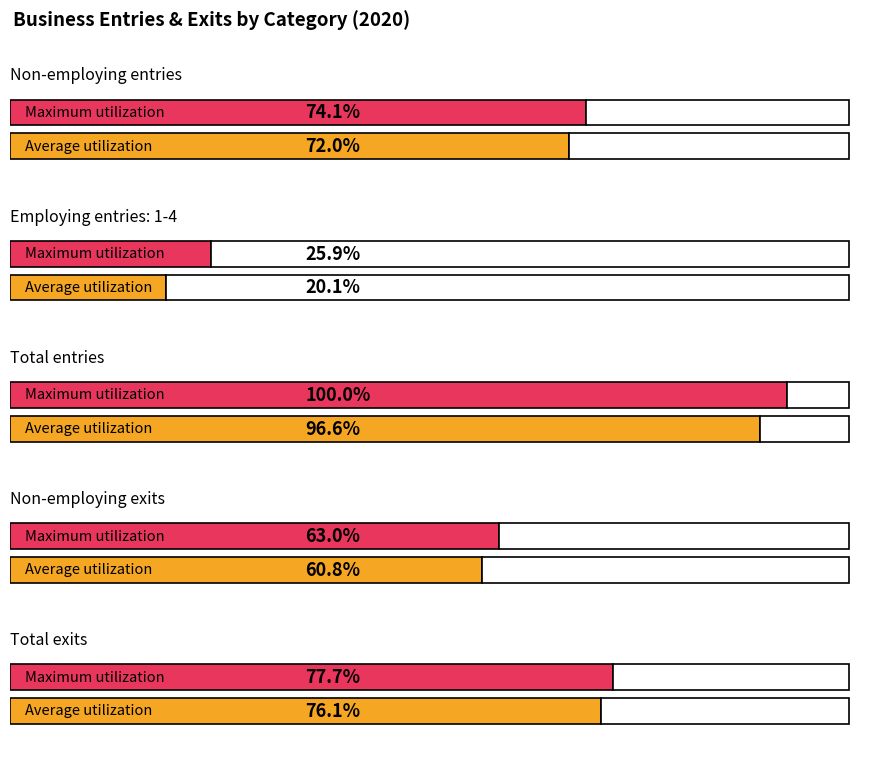

Rank the series by their maximum value, from lowest to highest.

Average utilization, Maximum utilization